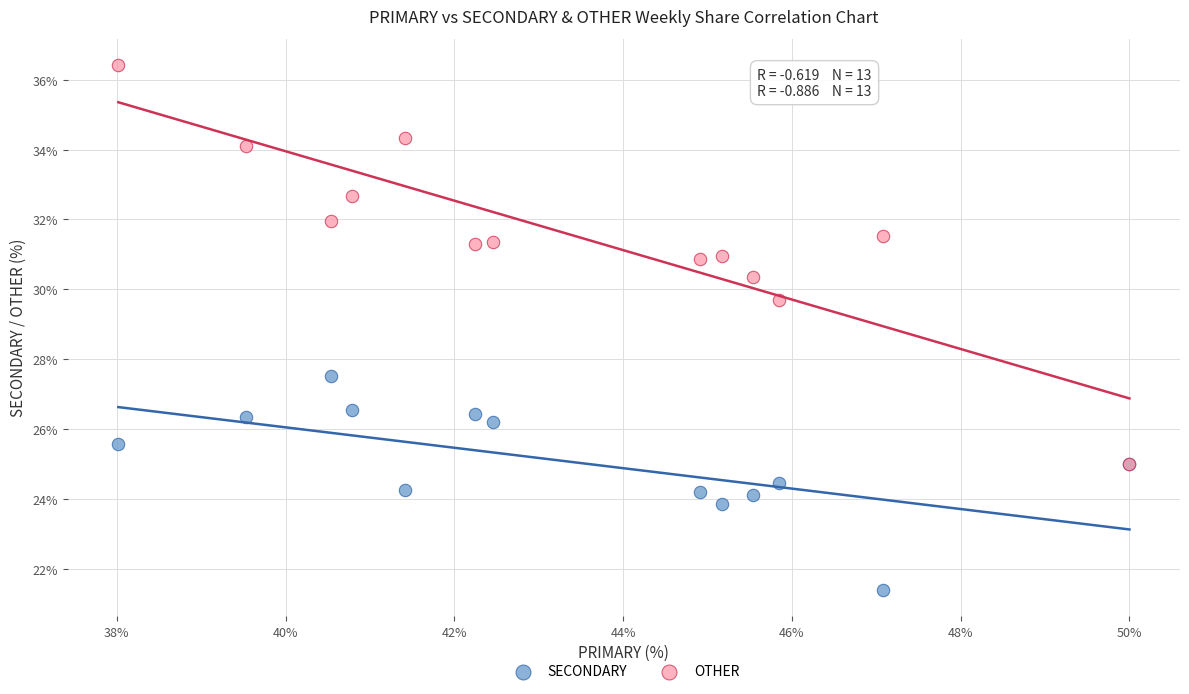

Across all series, what Y value is closest to 28?

27.5